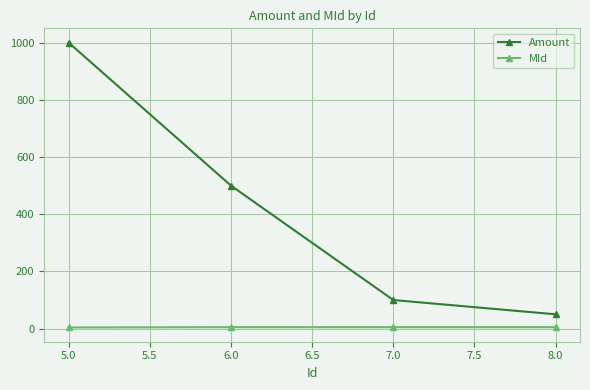

List the series in order of their peak value, highest first.

Amount, MId